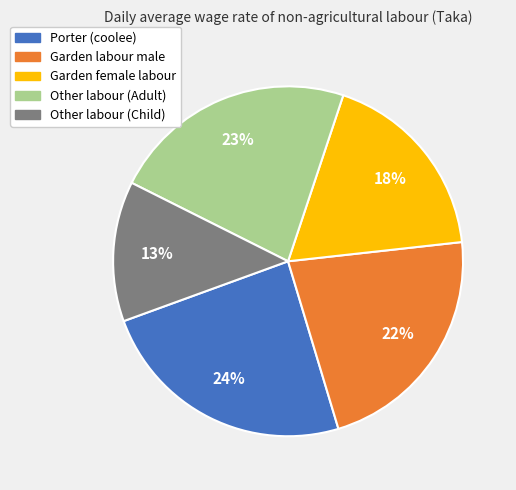

Is it true that Other labour (Adult) is 29% of the pie?

False